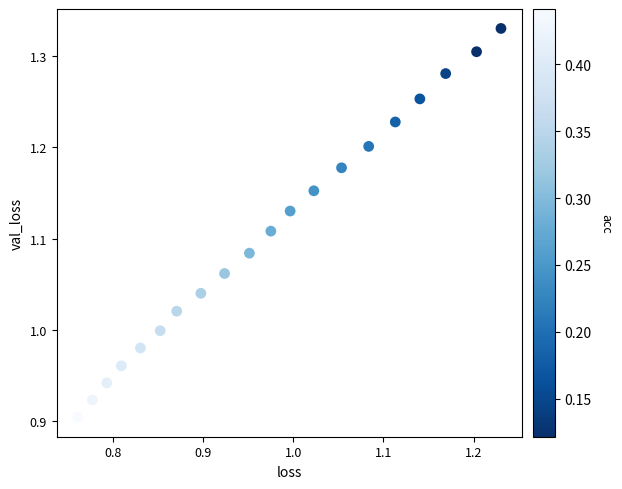

What is the range of Y values (max minus min)?

0.4